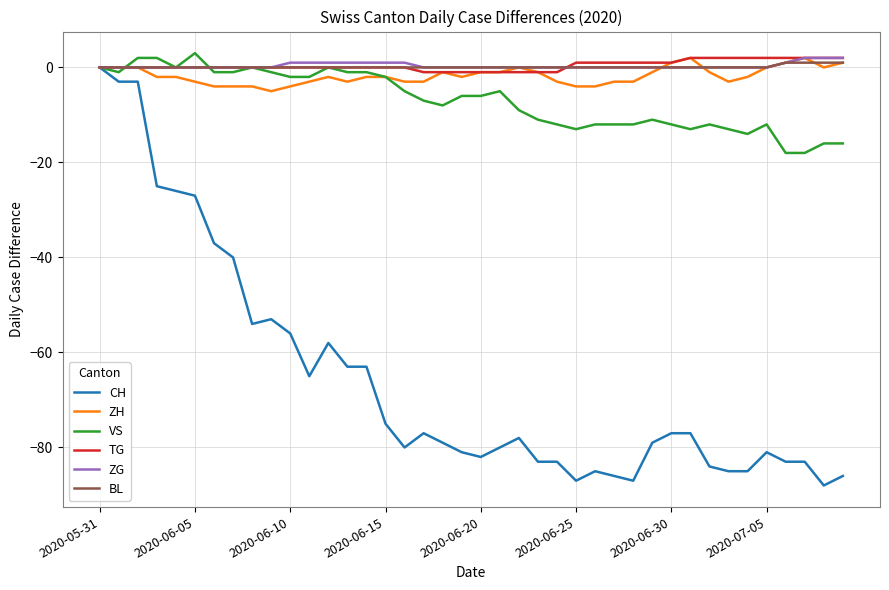

Is this an area chart (filled region under the line)?

No